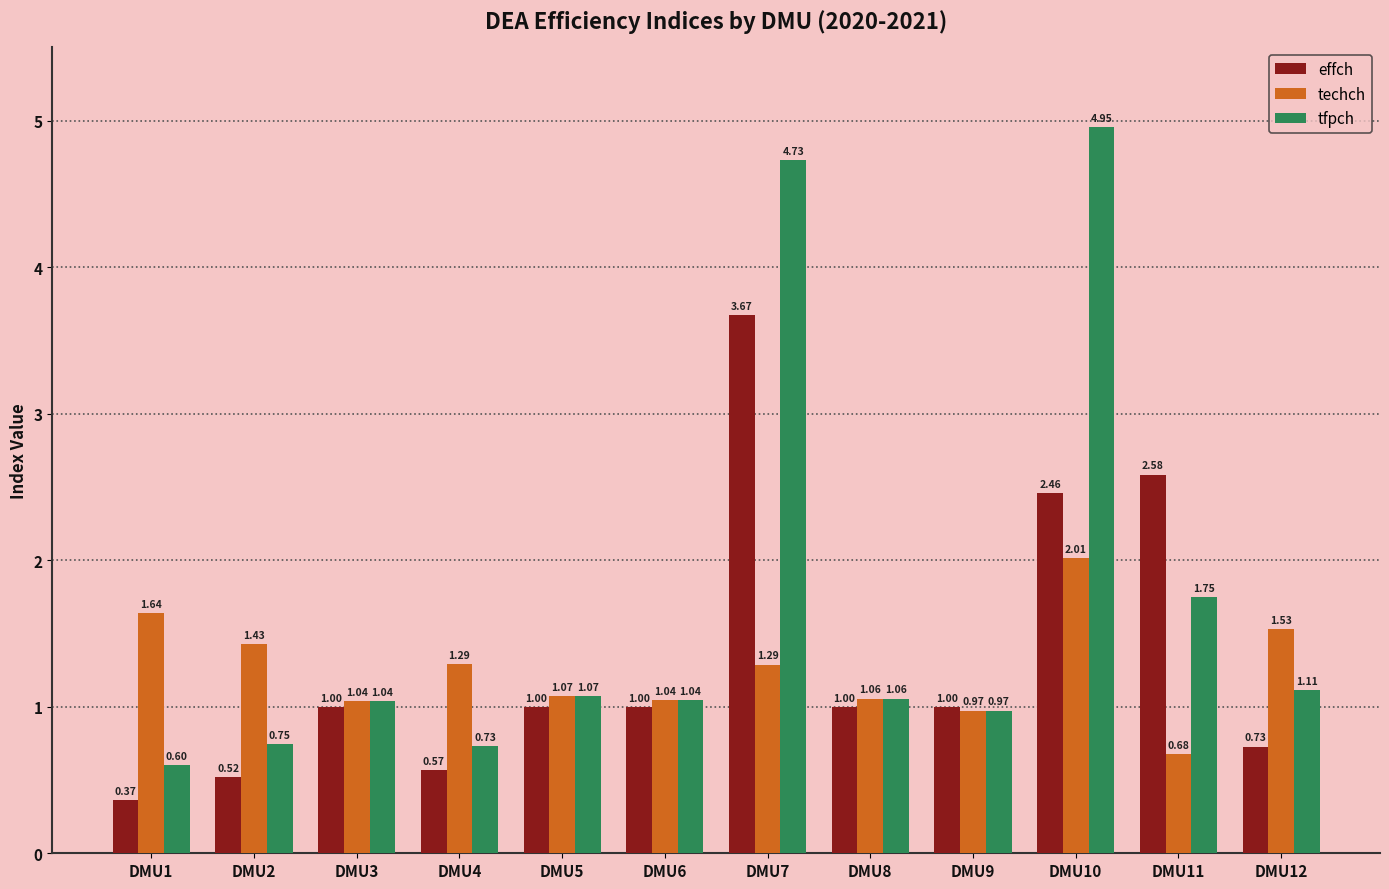

How many values in the techch series exceed 1?

10